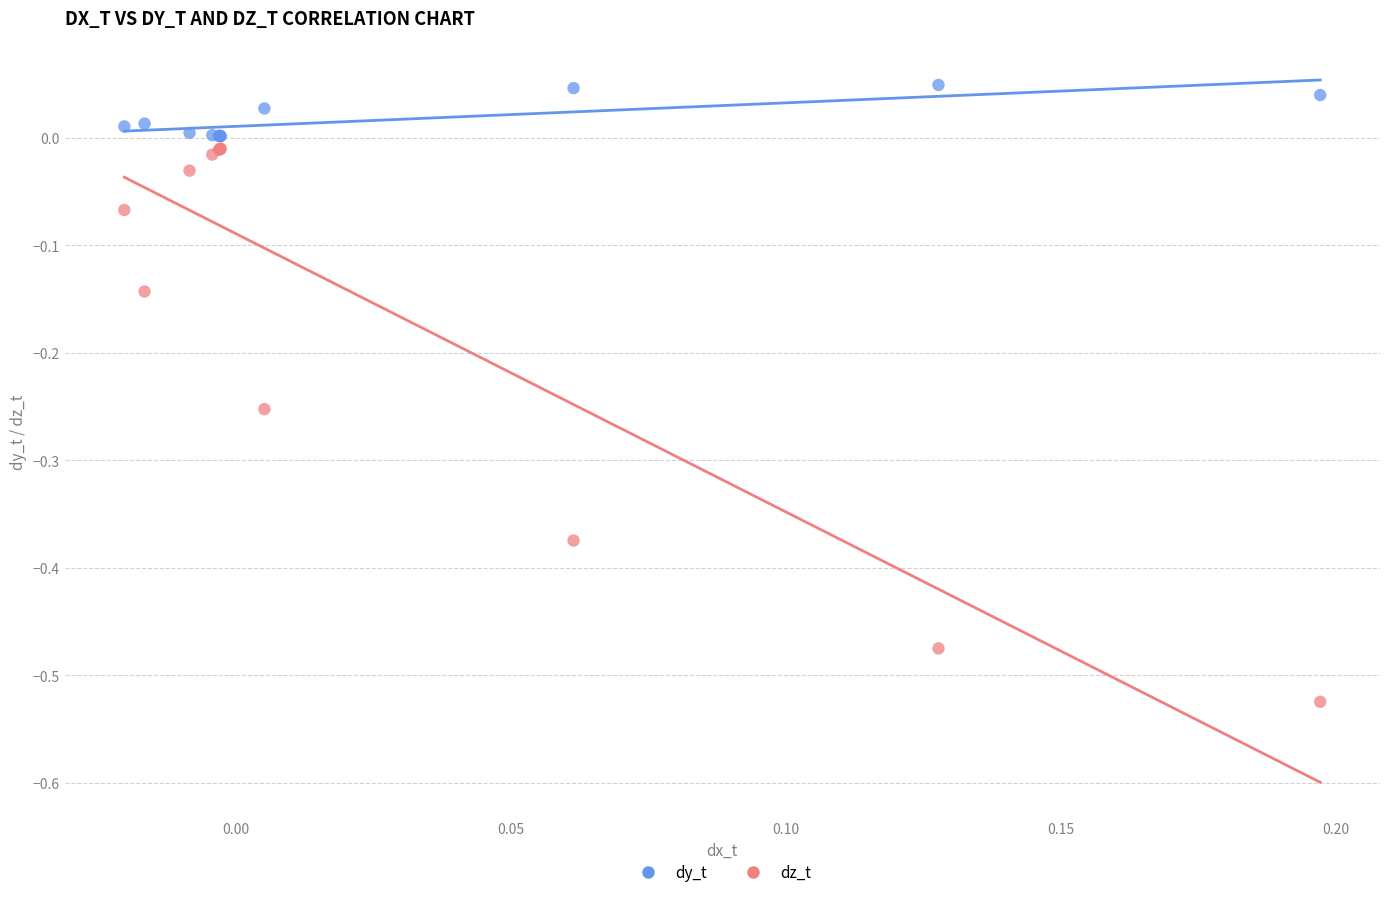

Which series contains the highest Y value?

dy_t